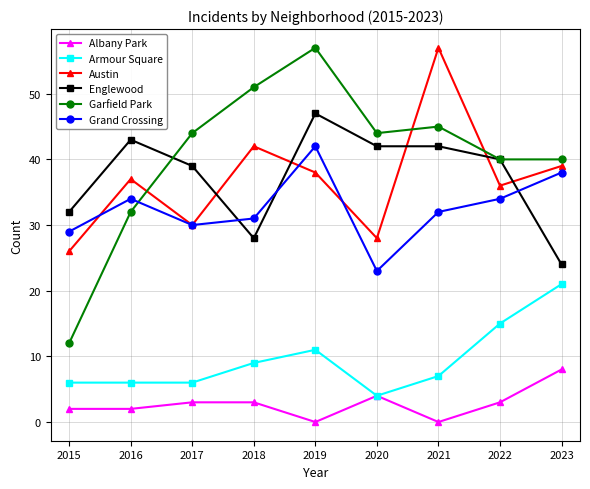

What is the value of the Englewood point at the 8th from the left?

40